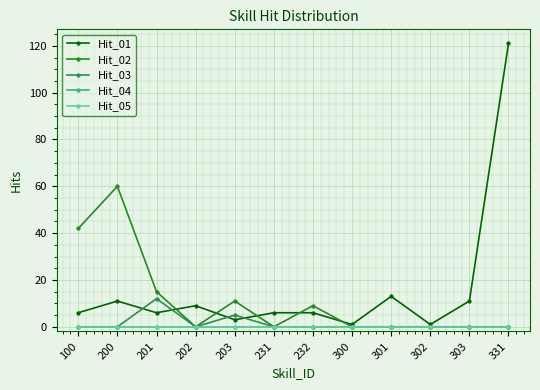

Is the value of Hit_03 at 203 greater than the value of Hit_05 at 303?

Yes